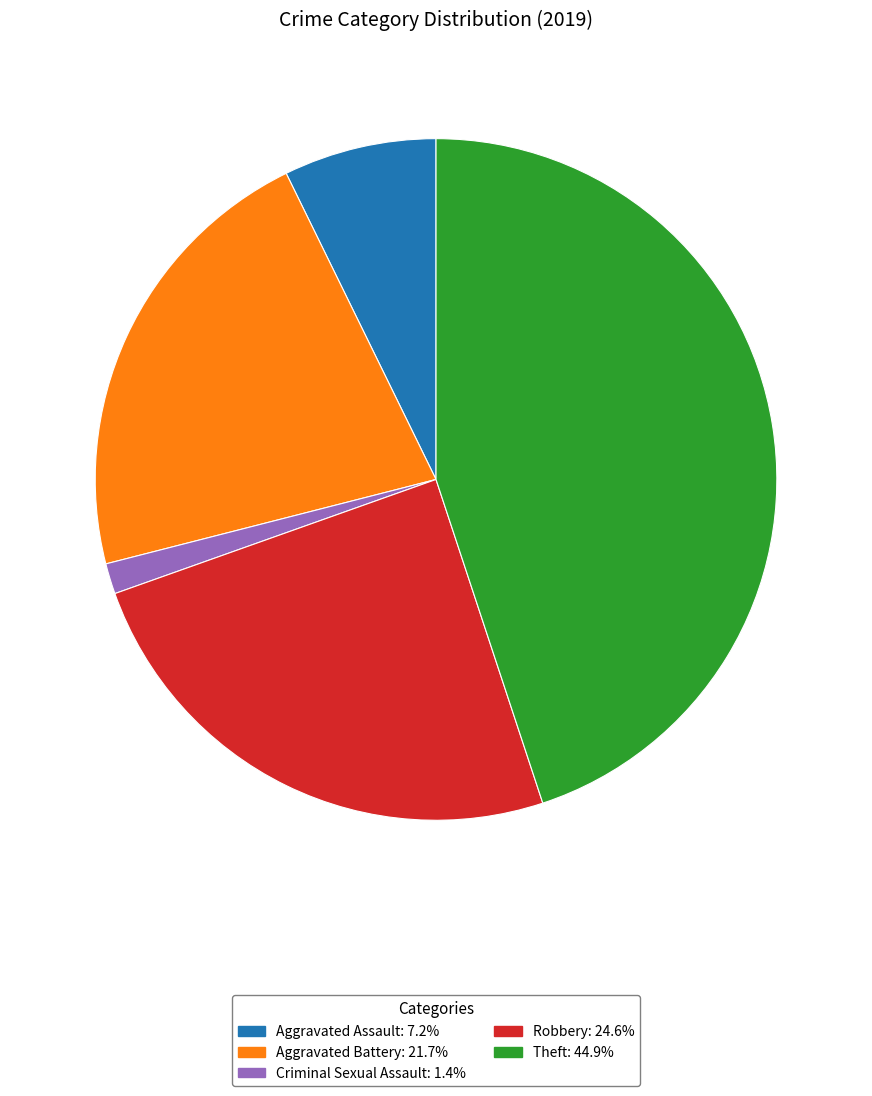

Is there a majority slice in this chart?

No